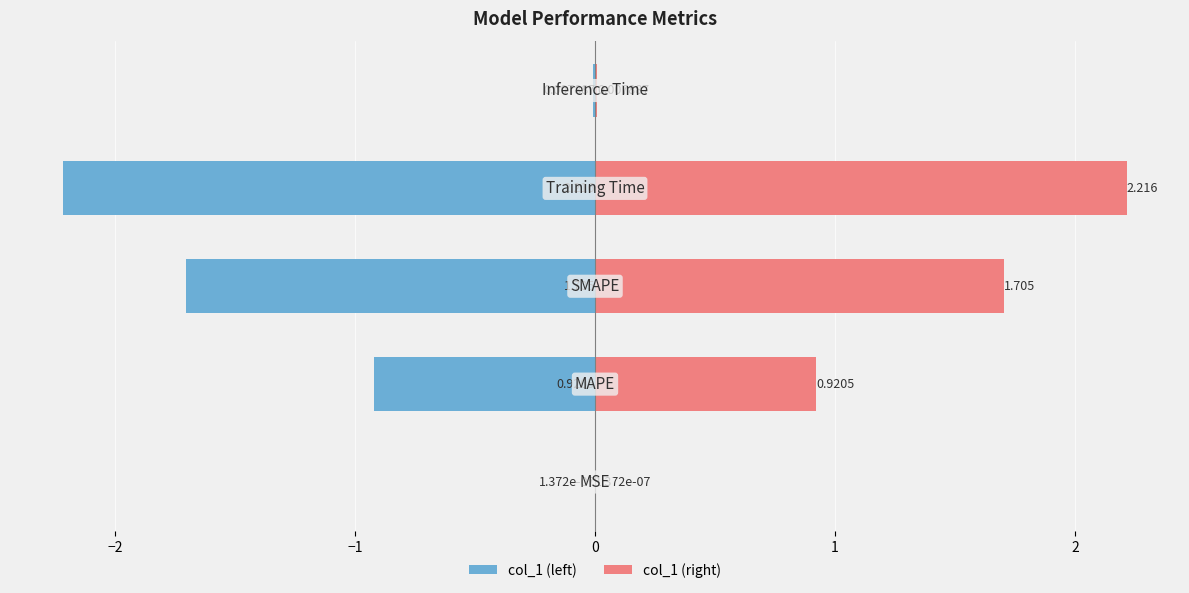

Count the number of data series in this chart.

2